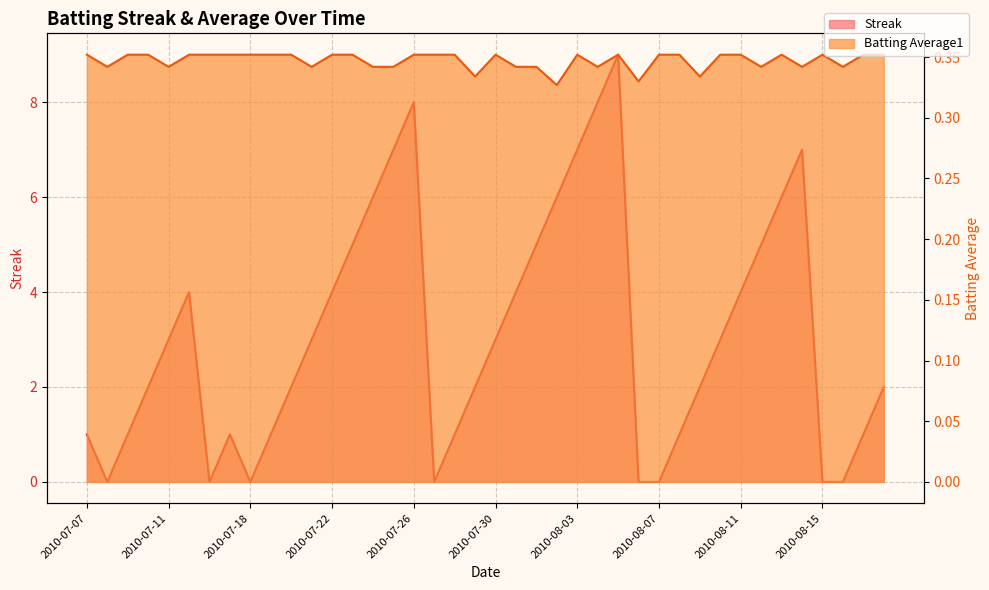

Which series changed the most between 2010-08-07 and 2010-08-09?

Streak